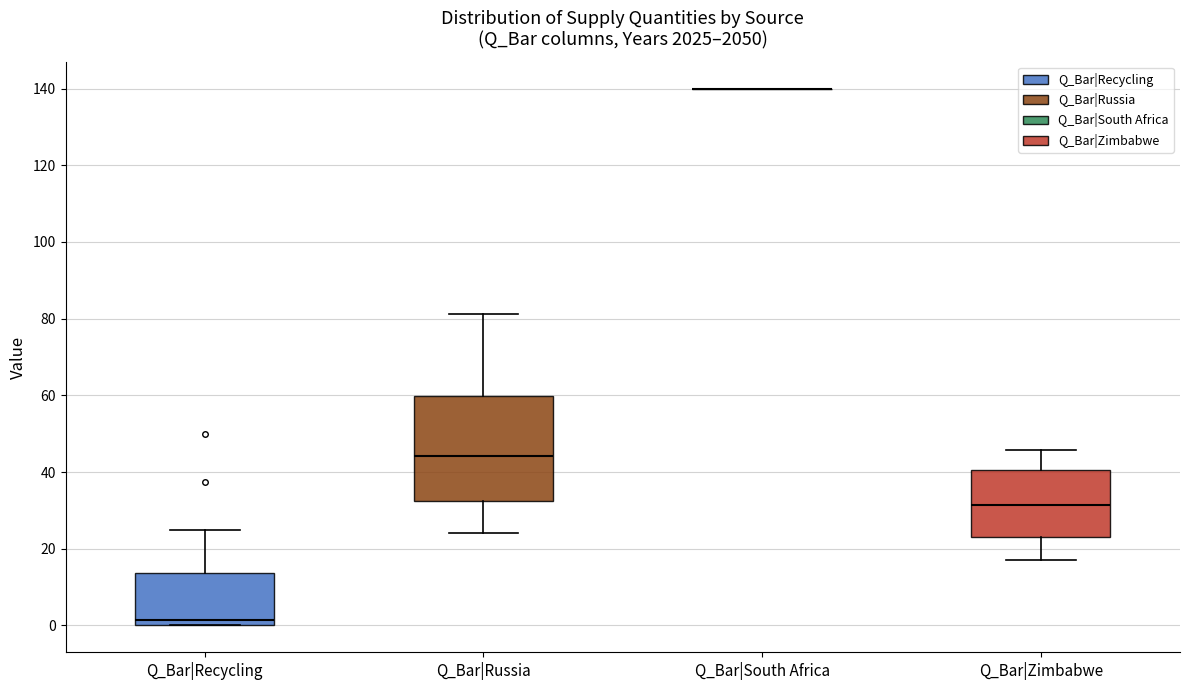

Reading left to right, read every box against the y-axis: the position of its median line, the range the box covers, and the ends of its whiskers. The values are not printed on the chart, so give them approximately, as read against the axis.

Q_Bar|Recycling: median 2, box 0 to 14, whiskers 0 to 26
Q_Bar|Russia: median 44, box 32 to 60, whiskers 24 to 82
Q_Bar|South Africa: box collapsed to a line at 140, whiskers 140 to 140
Q_Bar|Zimbabwe: median 32, box 24 to 40, whiskers 18 to 46